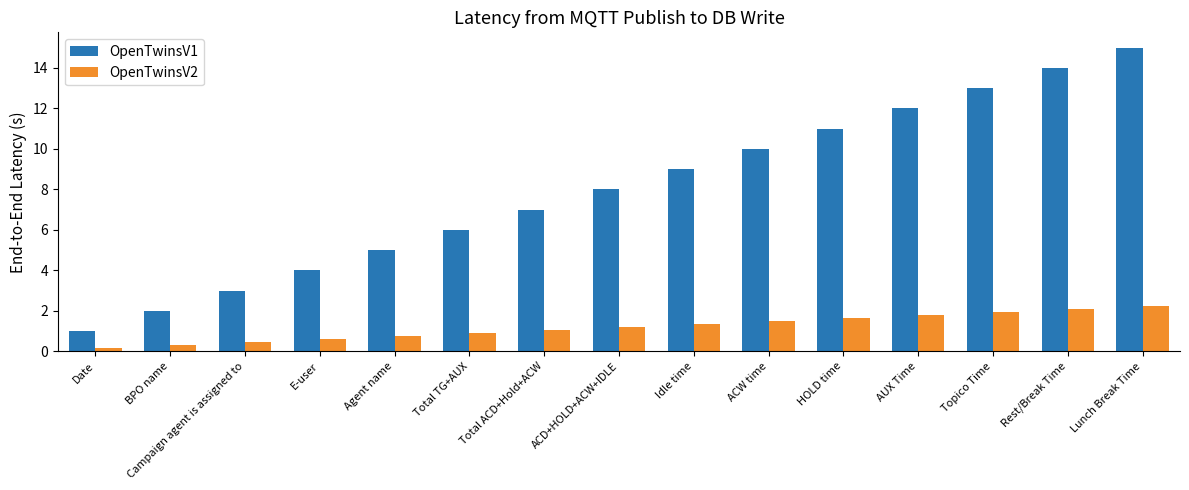

What is the value of the OpenTwinsV2 bar at the 7th from the left?

1.1